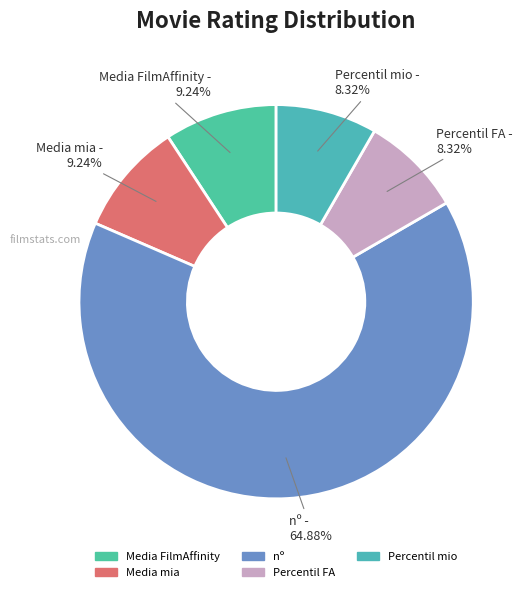

Which has a higher value, Media mia or nº?

nº